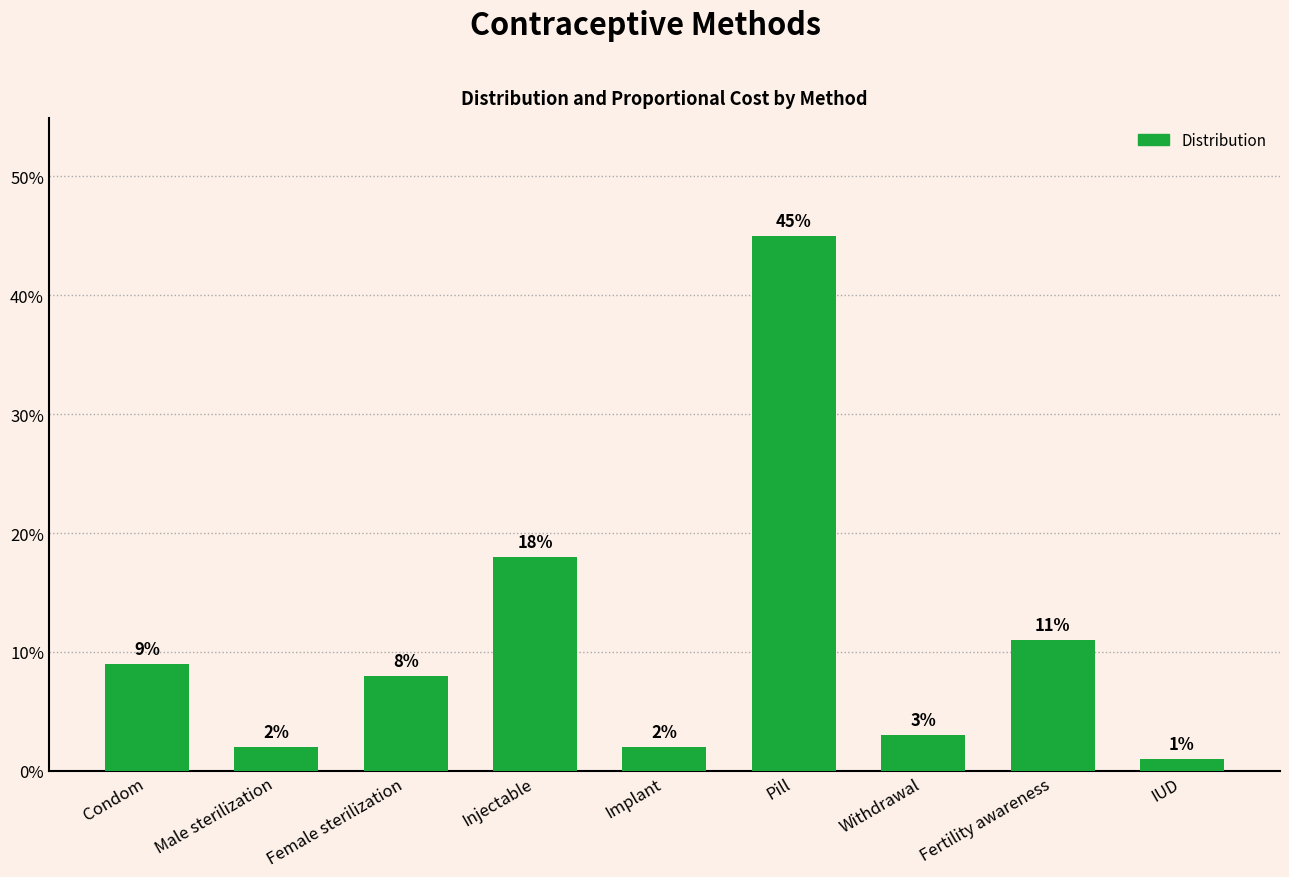

Which has a higher value, Condom or Fertility awareness?

Fertility awareness